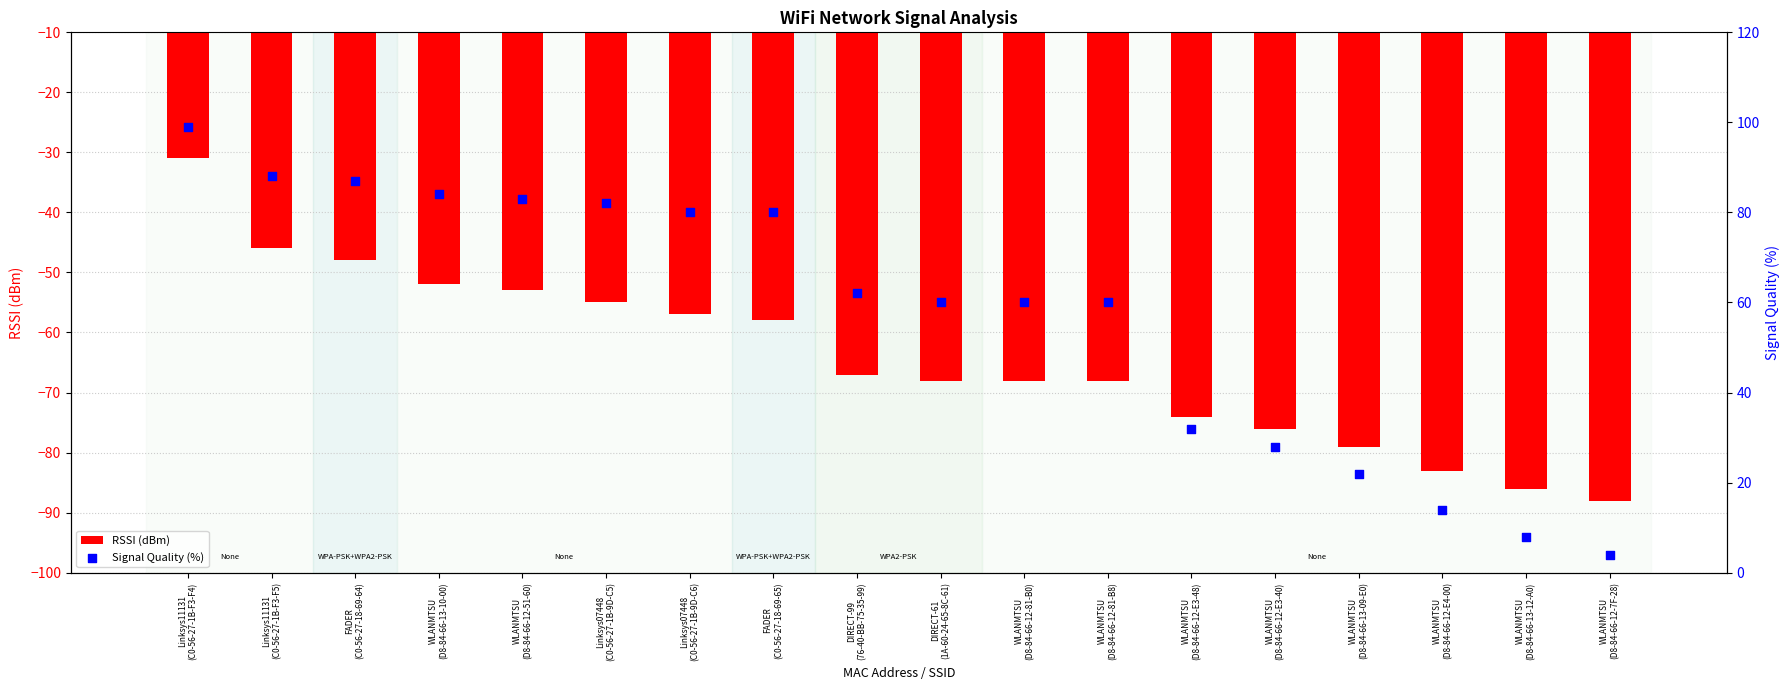

Which series contains the lowest Y value?

RSSI (dBm)